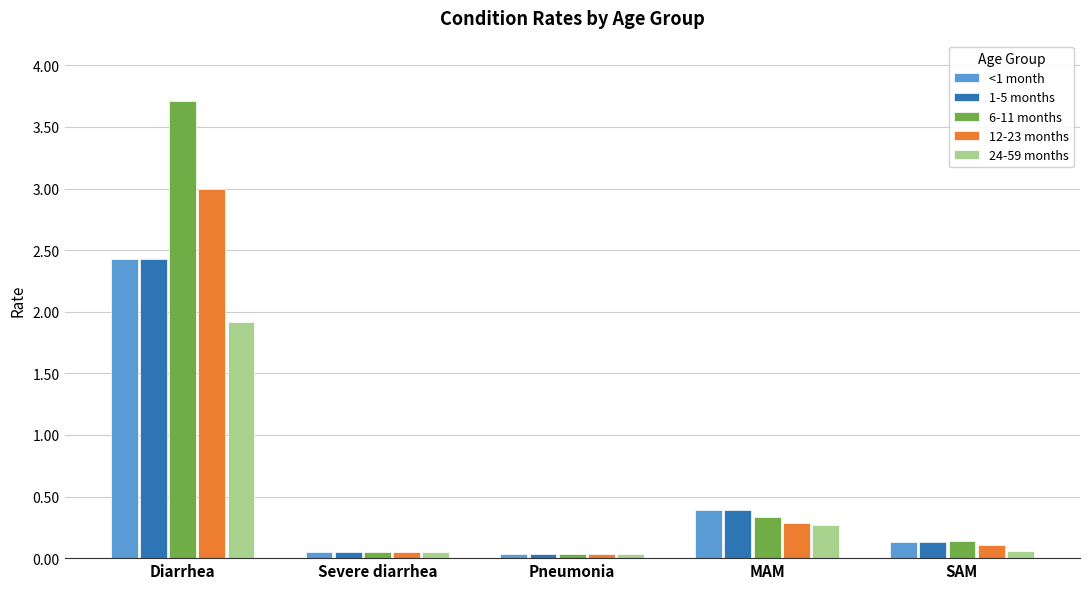

What is the greatest value displayed?

3.7